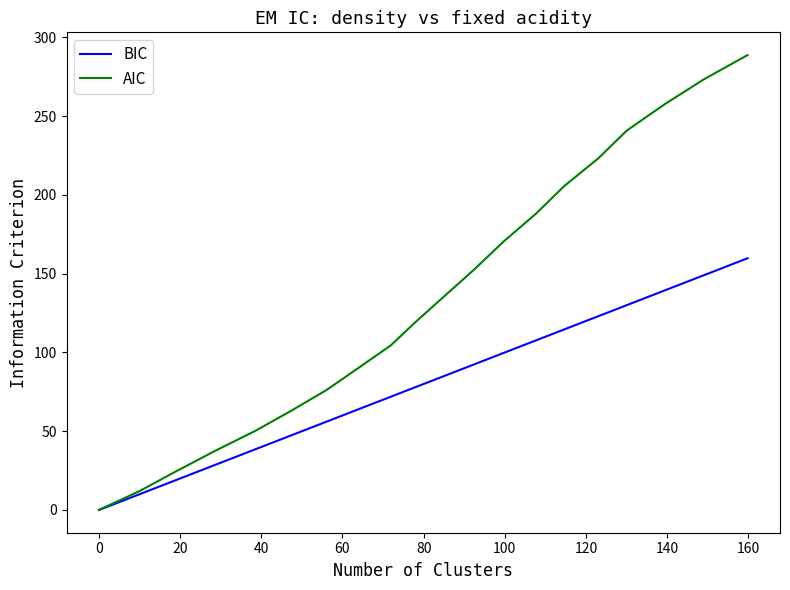

Which series has the largest total across all categories?

AIC